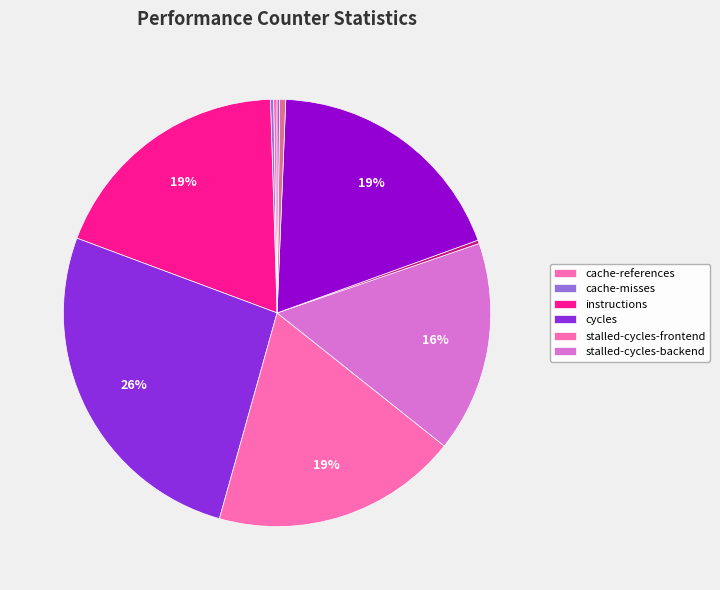

How many segments does this pie chart have?

10